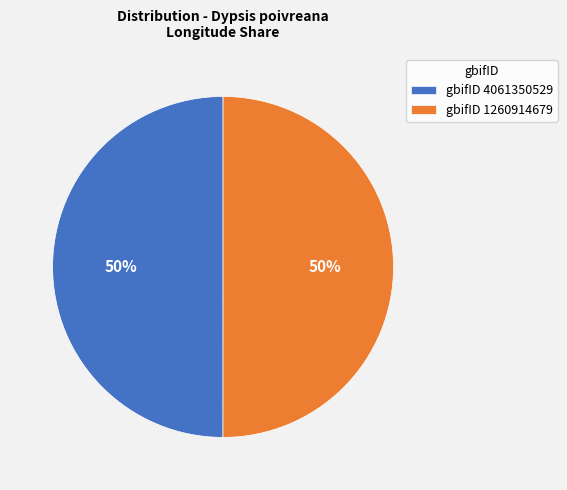

Is the sum of gbifID 1260914679 and gbifID 4061350529 greater than half?

Yes